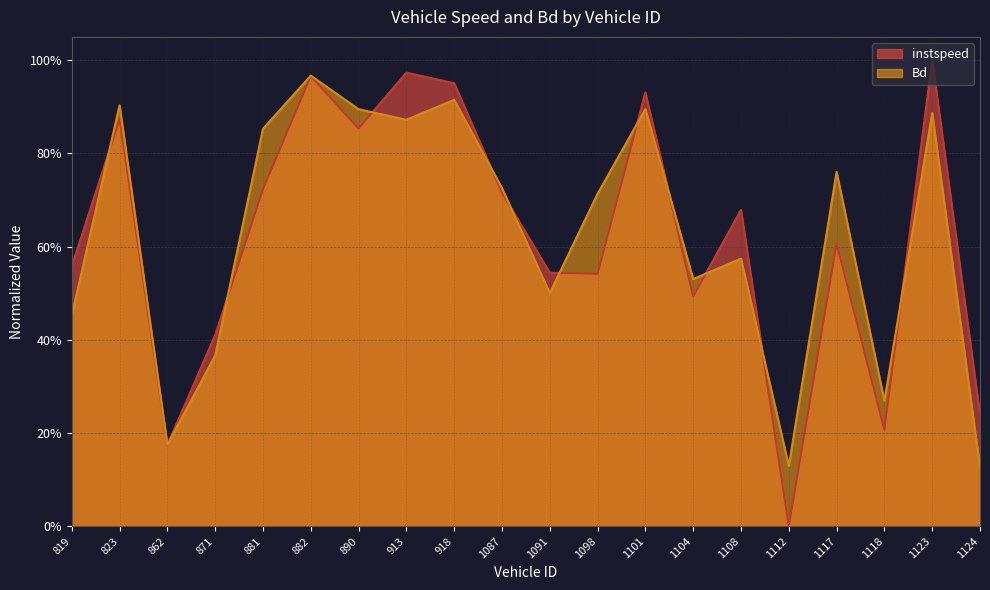

At which category does the chart reach its minimum across all series?

1112